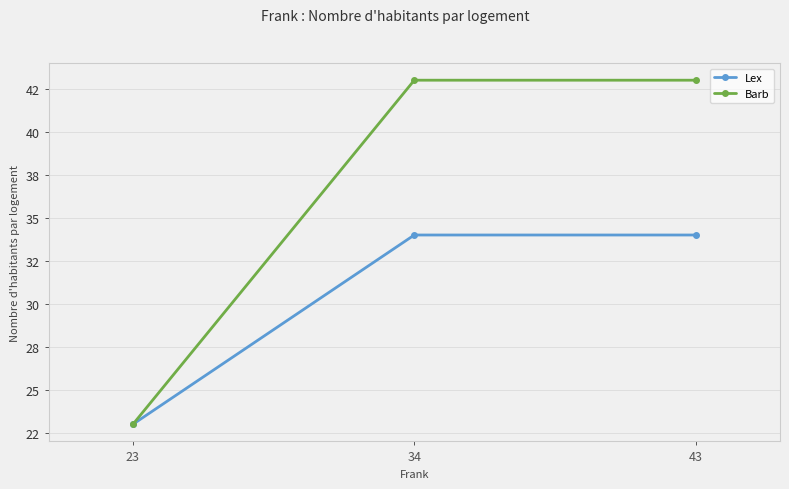

What are all the series names shown in the legend?

Lex, Barb